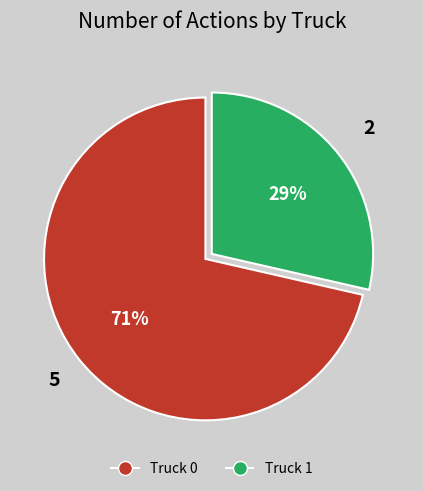

To the nearest percent, what percentage of the pie is Truck 1?

29%